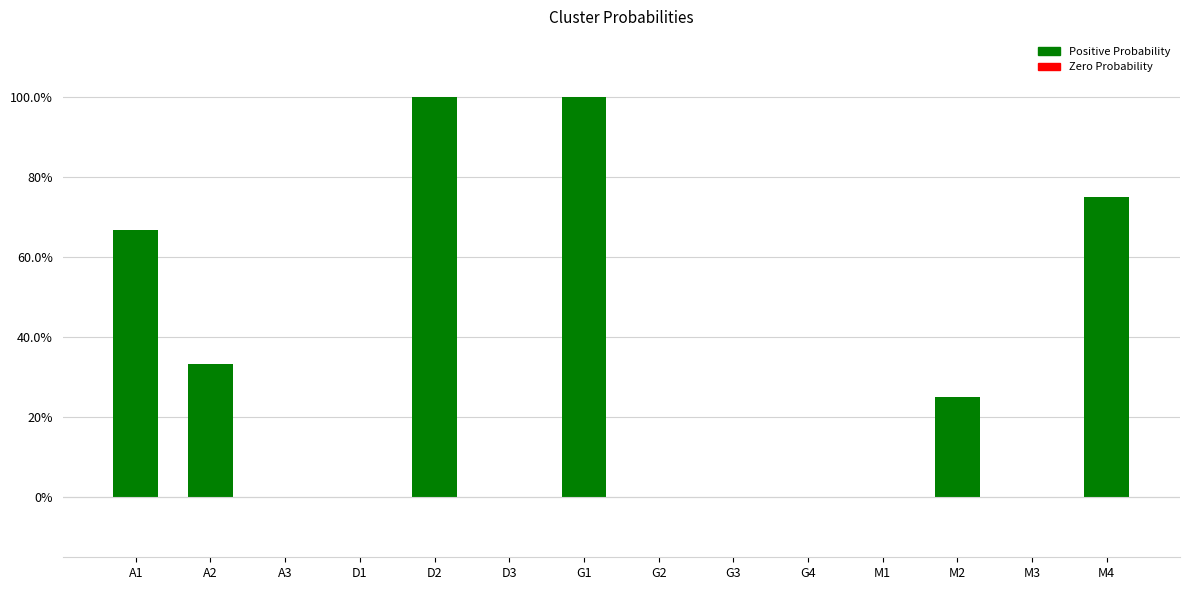

Which category has the lowest value across all series?

A3